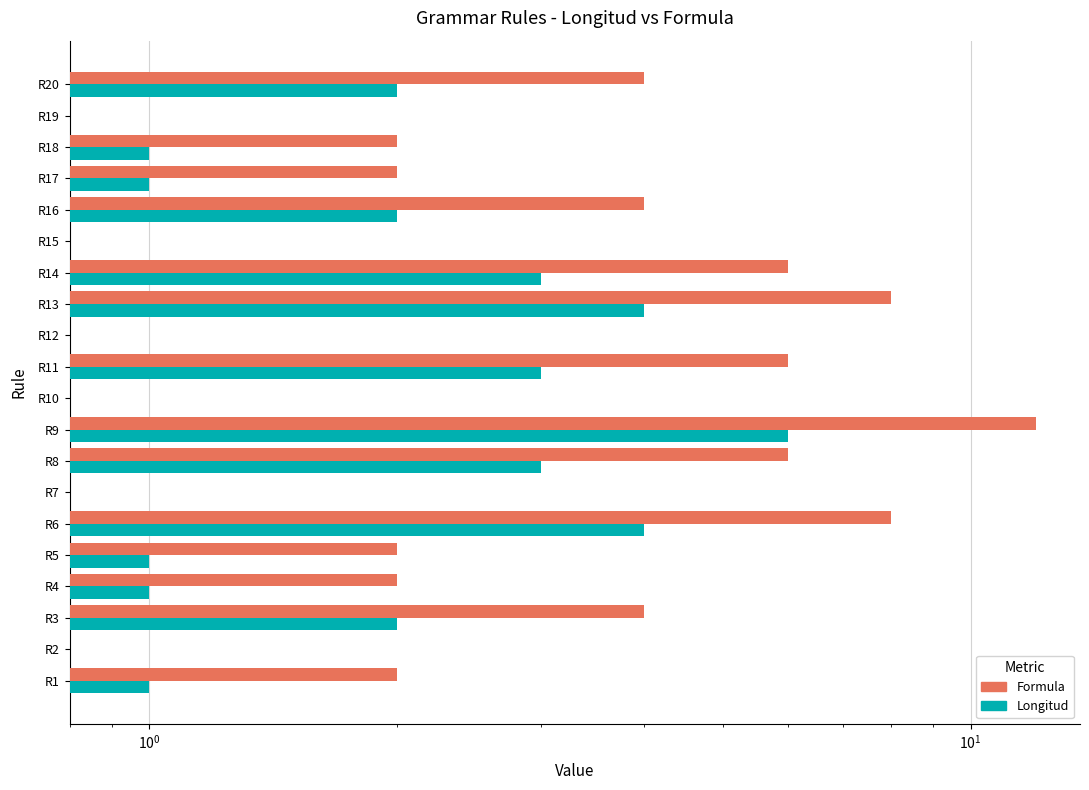

How many Longitud values are between 0 and 3?

17